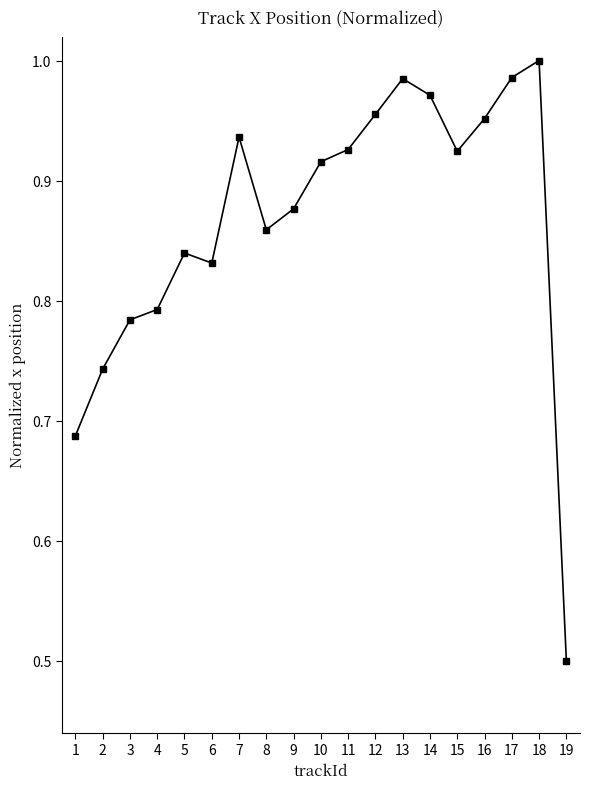

What is the sum of all values?

16.5